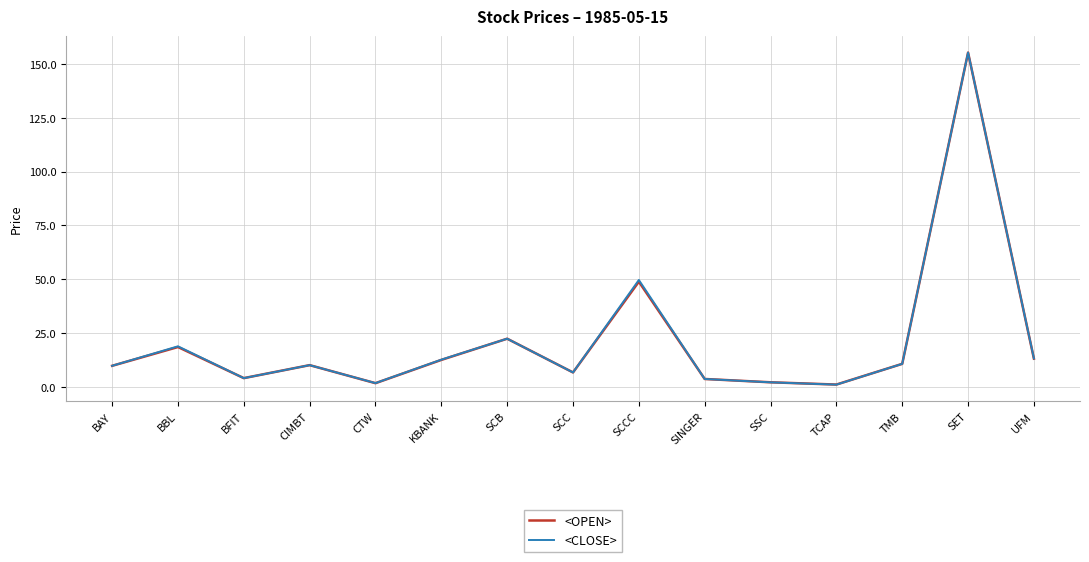

True or false: <CLOSE> has a value of 13.2 at UFM.

True